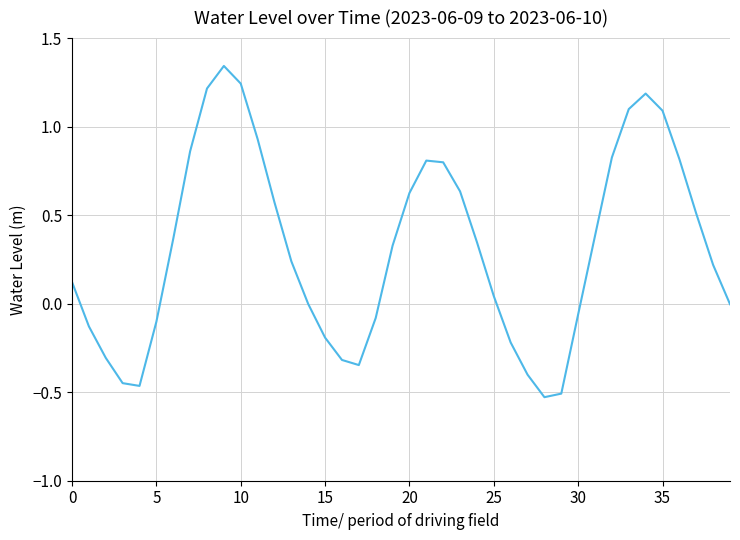

What is the difference between the maximum and minimum values?

1.9